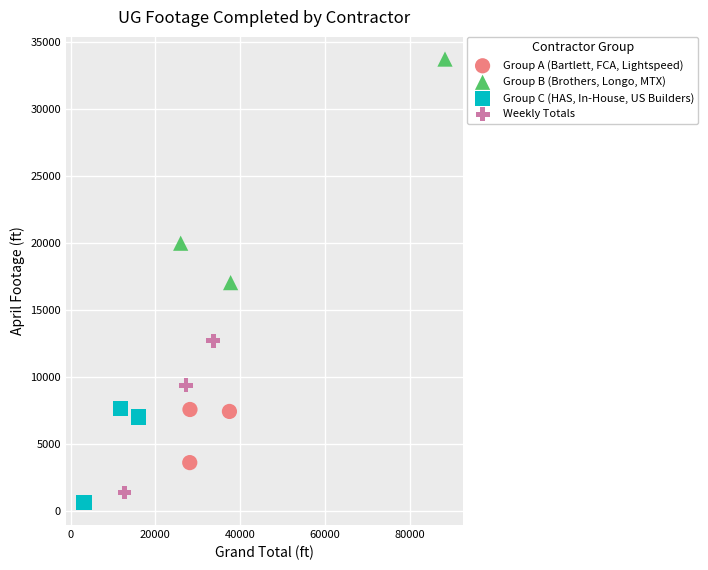

Which series has the largest Y range (max minus min)?

Group B (Brothers, Longo, MTX)